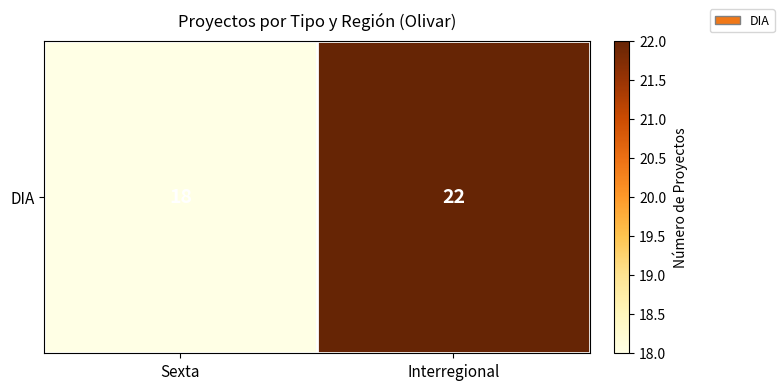

Which has a higher value, Interregional or Sexta?

Interregional